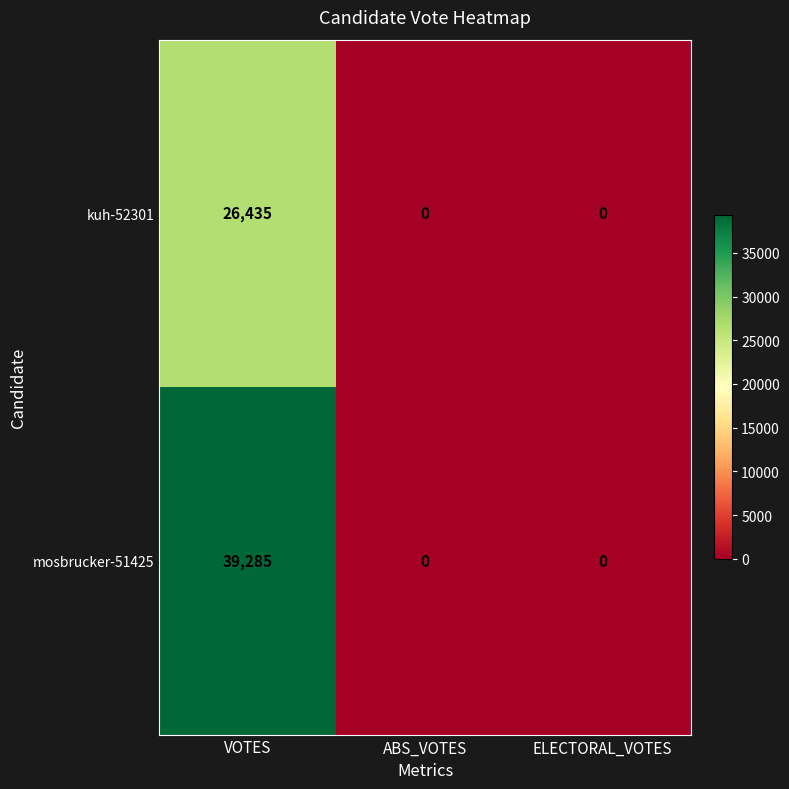

Rank the series at VOTES from highest to lowest value.

mosbrucker-51425, kuh-52301